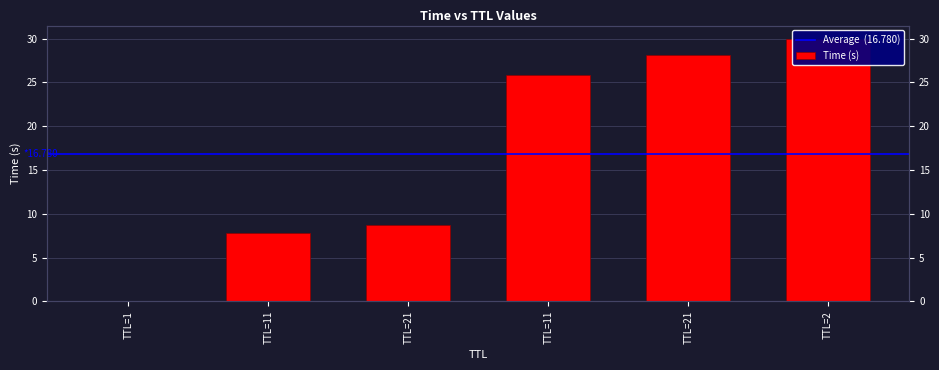

What value does the data have at TTL=21?

28.2